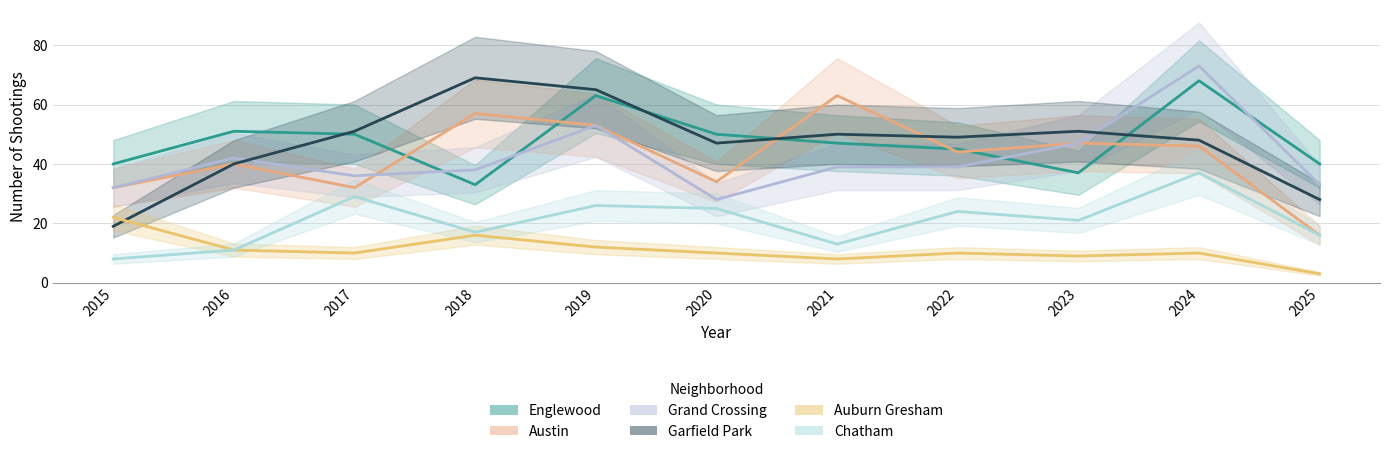

What is the value of the Auburn Gresham point at the 5th from the left?

12